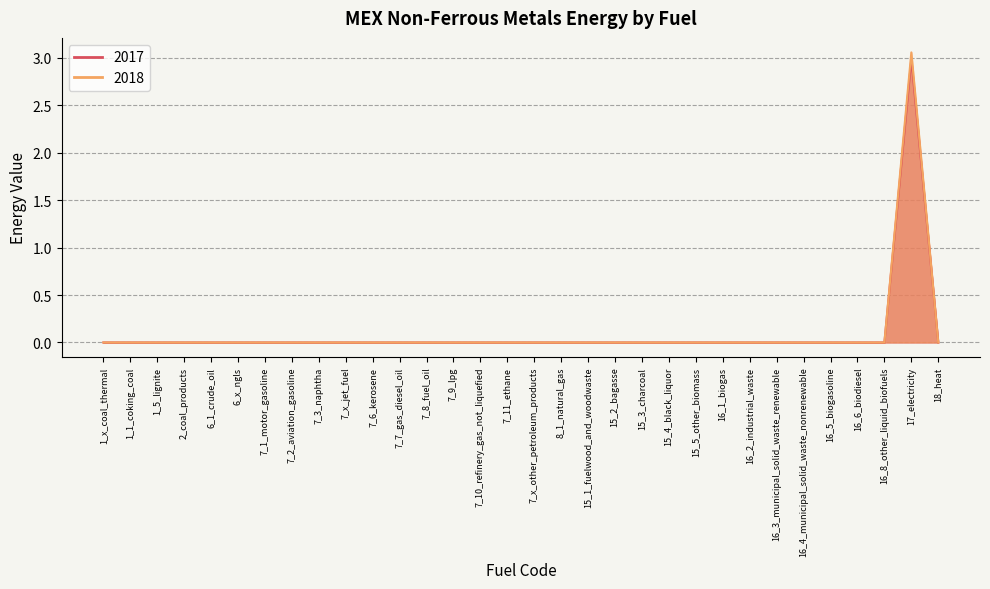

True or false: 2017 has more than 2 points higher than both neighbors.

False